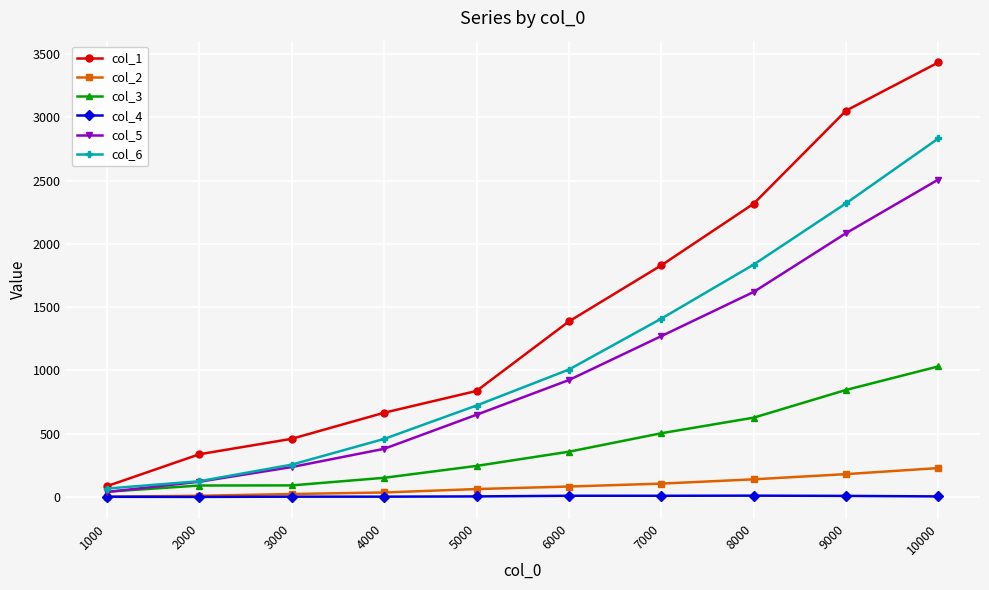

Read the col_6 value at 10000.

2833